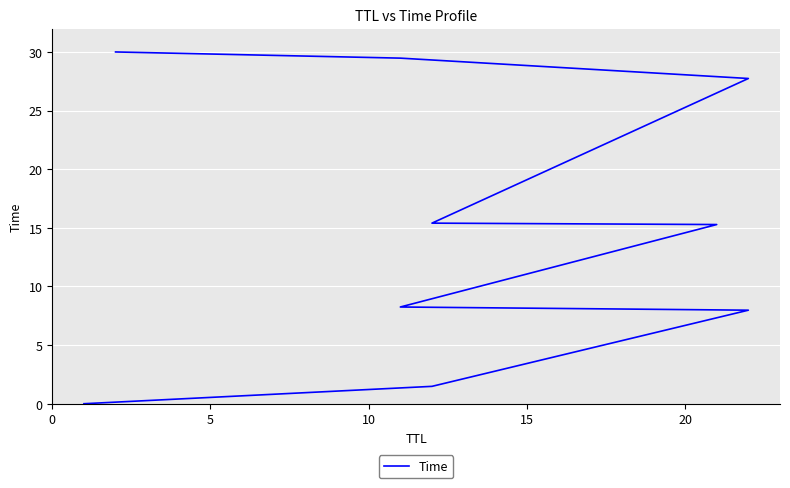

The value at 10 is 10.5. True or false?

False